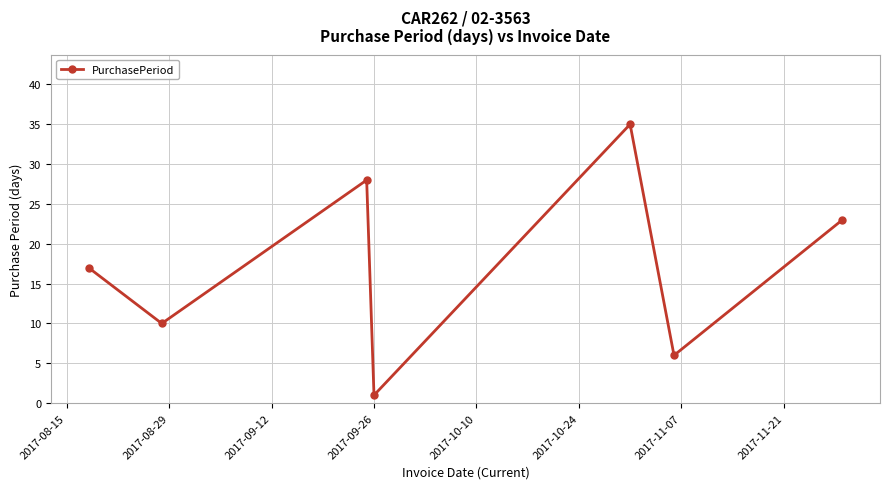

How many lines are shown in the chart?

1